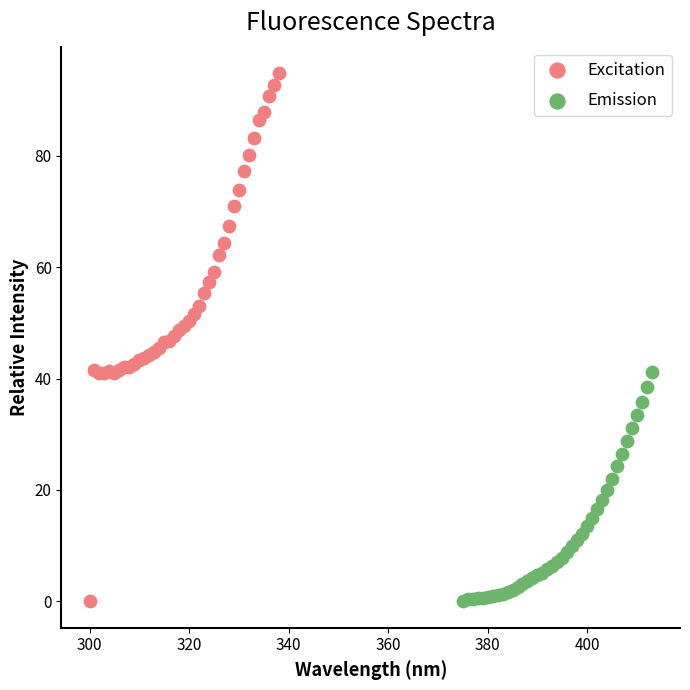

What are all the series names shown in the legend?

Excitation, Emission